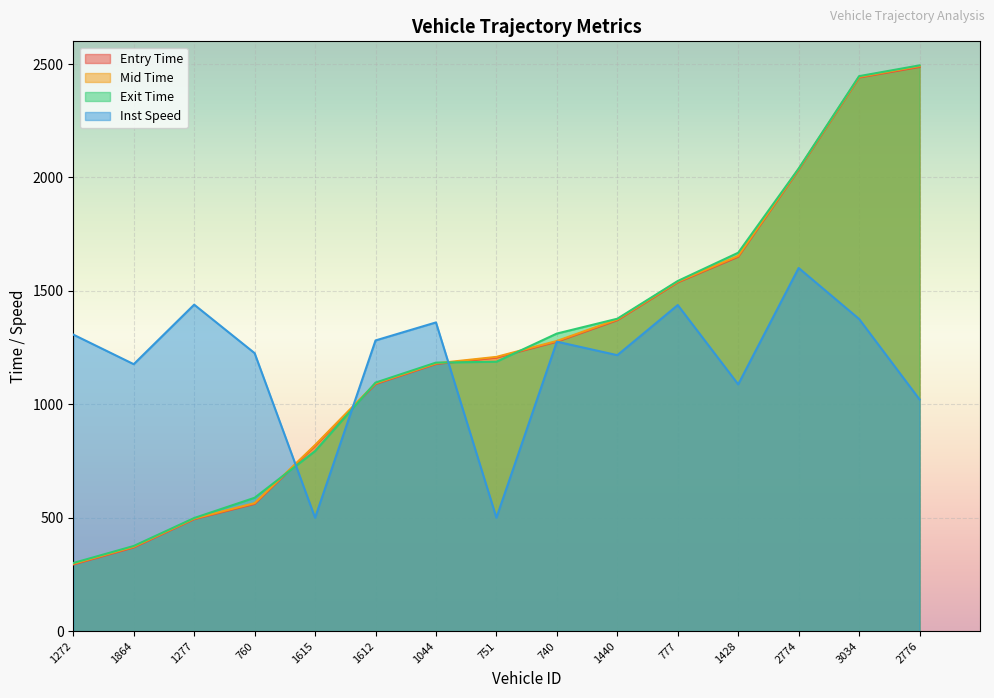

At how many categories does at least one series exceed 1185?

13